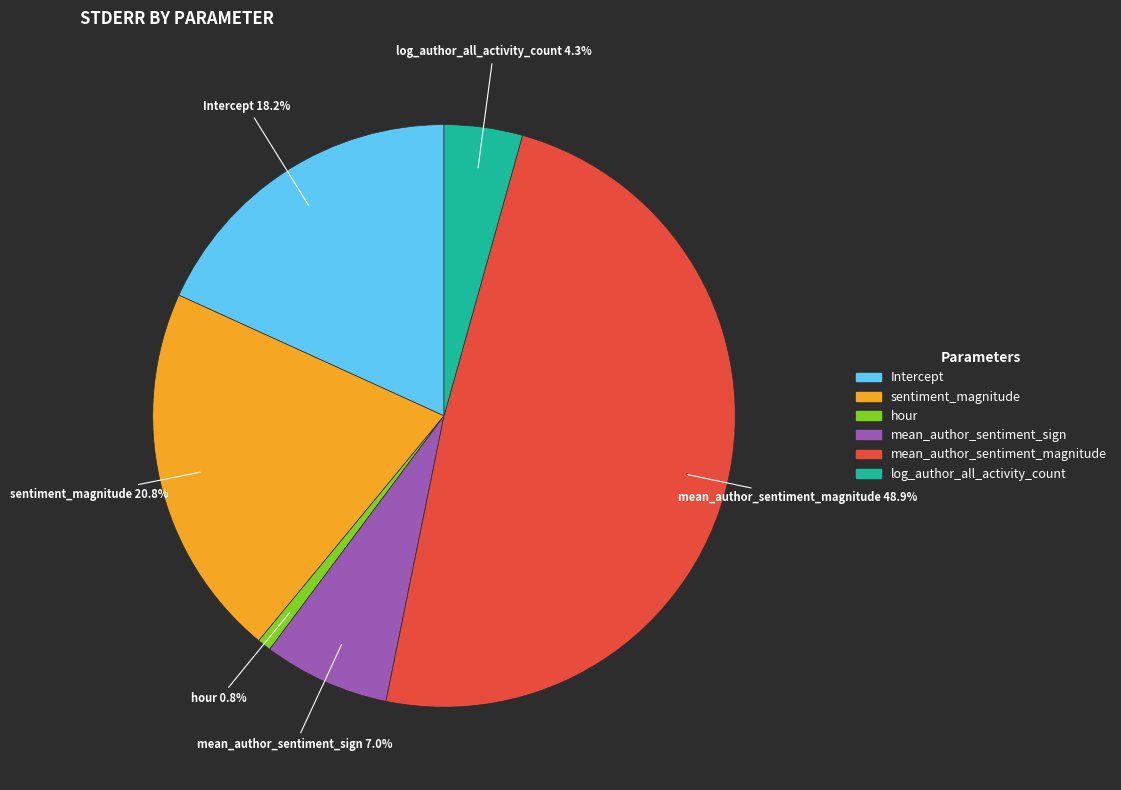

To the nearest percent, what portion does mean_author_sentiment_magnitude represent?

49%